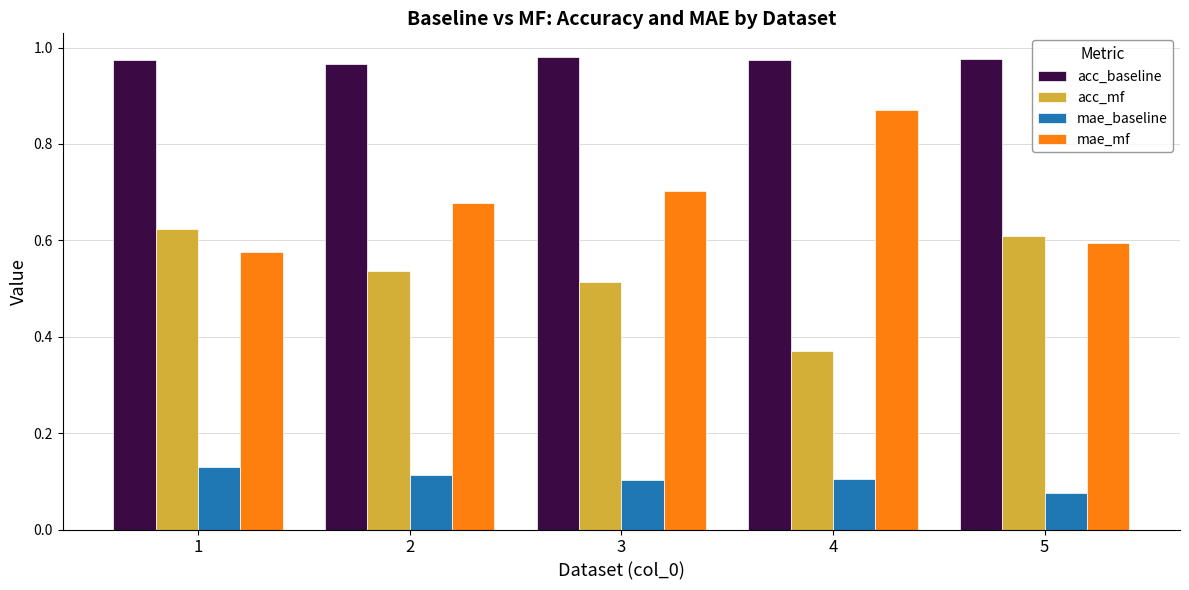

Where is acc_baseline nearest to the value 0?

2